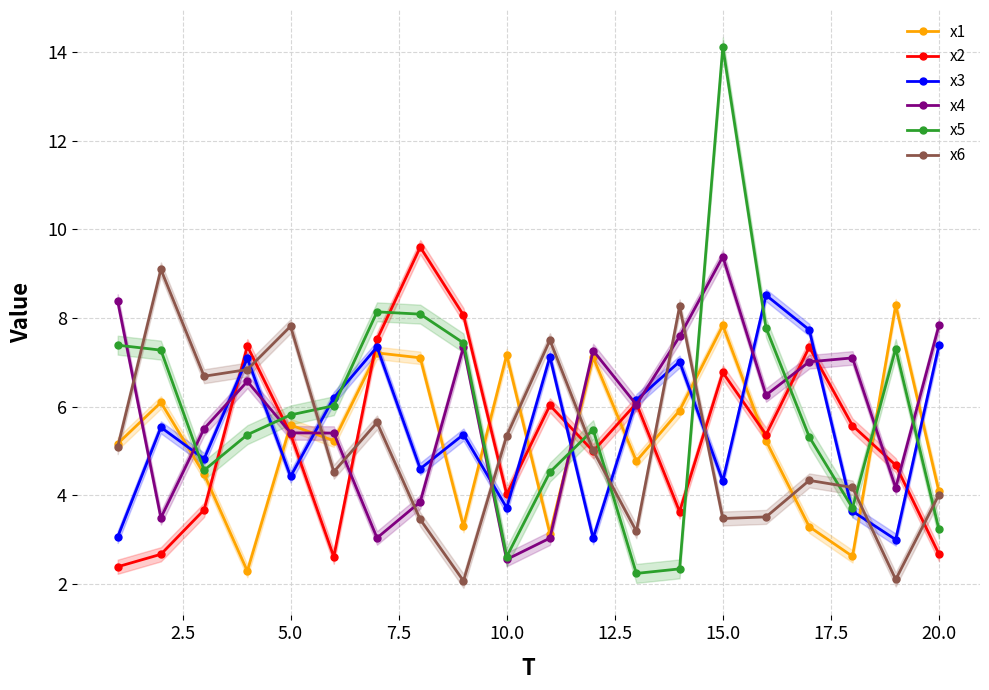

How many lines are shown in the chart?

6